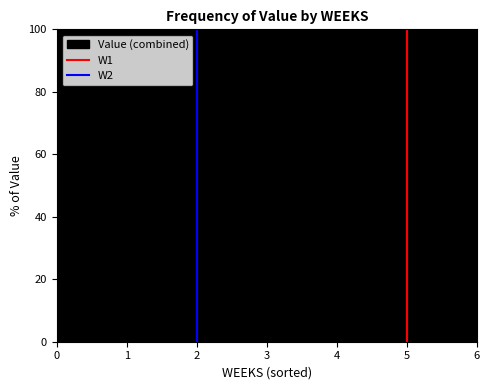

How many values exceed 56?

5